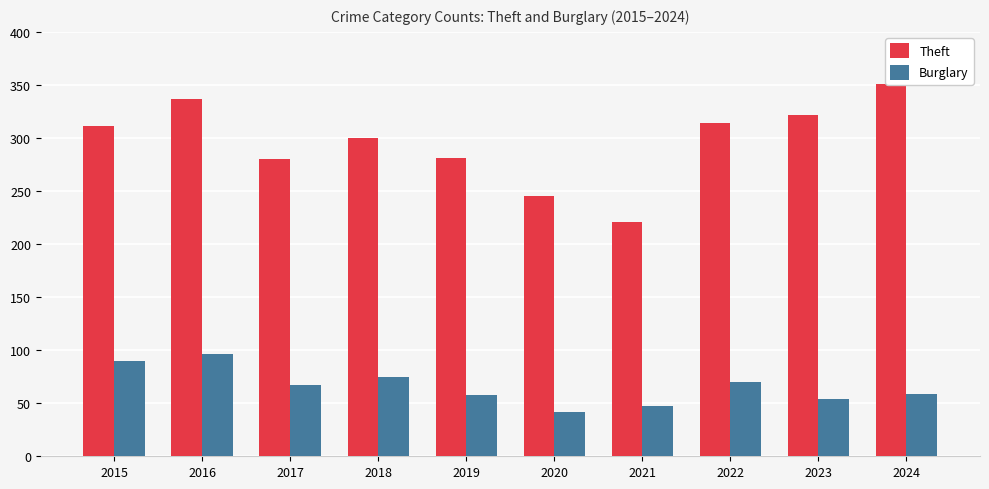

What is the value of the Burglary bar at the 9th from the left?

54